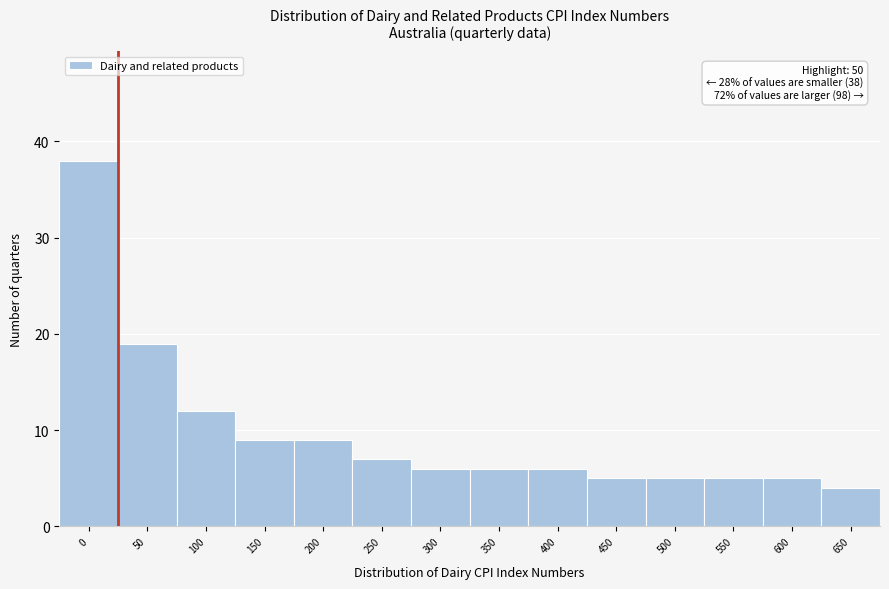

Reading left to right, extract all data points from this chart.

0=38	50=19	100=12	150=9	200=9	250=7	300=6	350=6	400=6	450=5	500=5	550=5	600=5	650=4